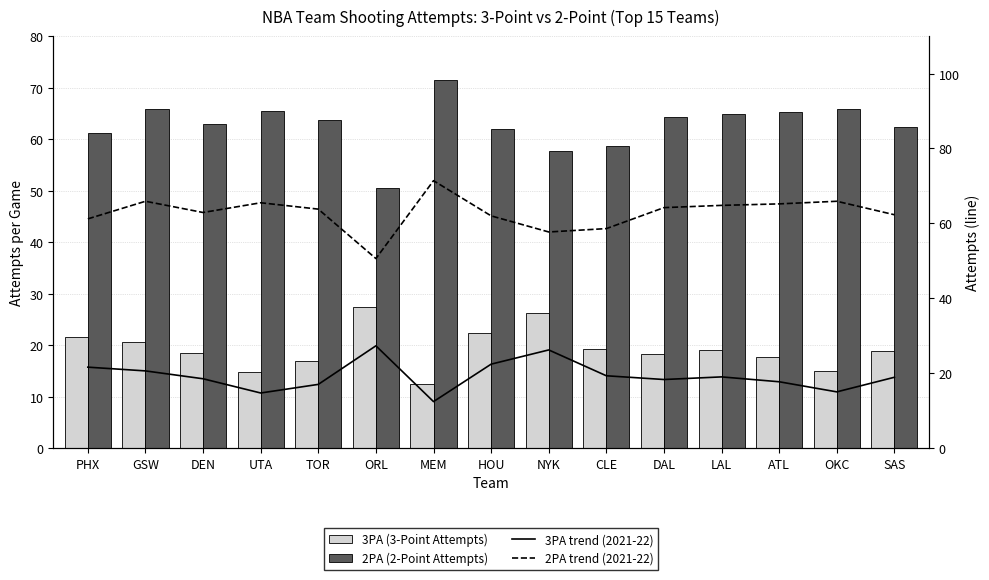

What is the sum of the 3PA trend (2021-22) values at MEM and OKC?

27.4